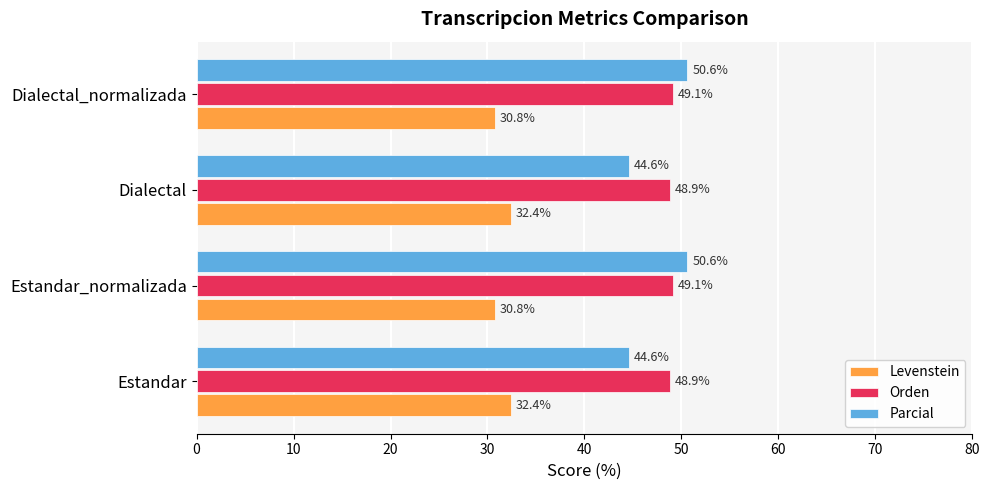

The Parcial series shows 18.4 at Estandar_normalizada. True or false?

False